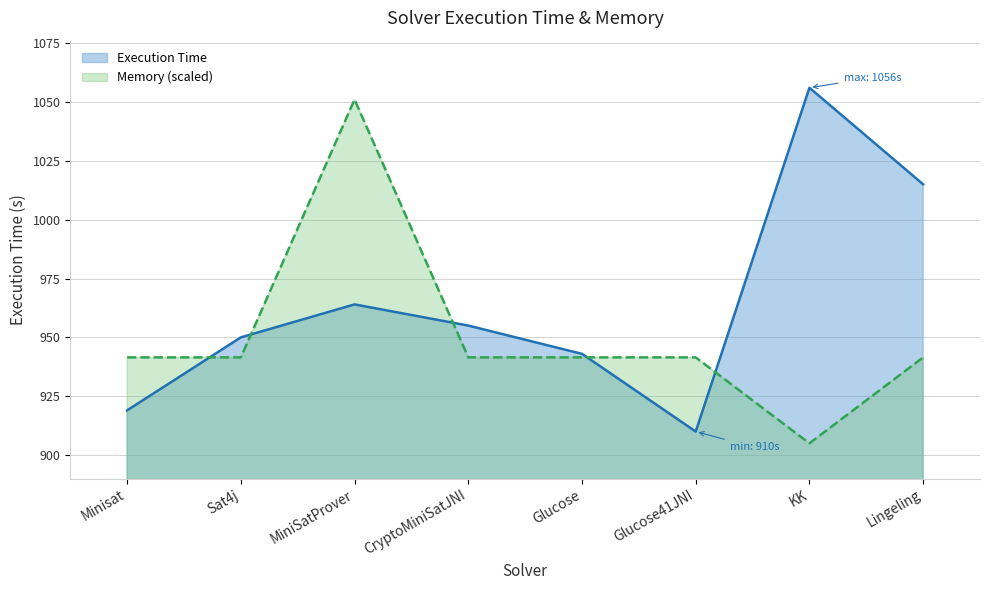

What is the difference between the second highest and minimum values in the Memory series?

36.5